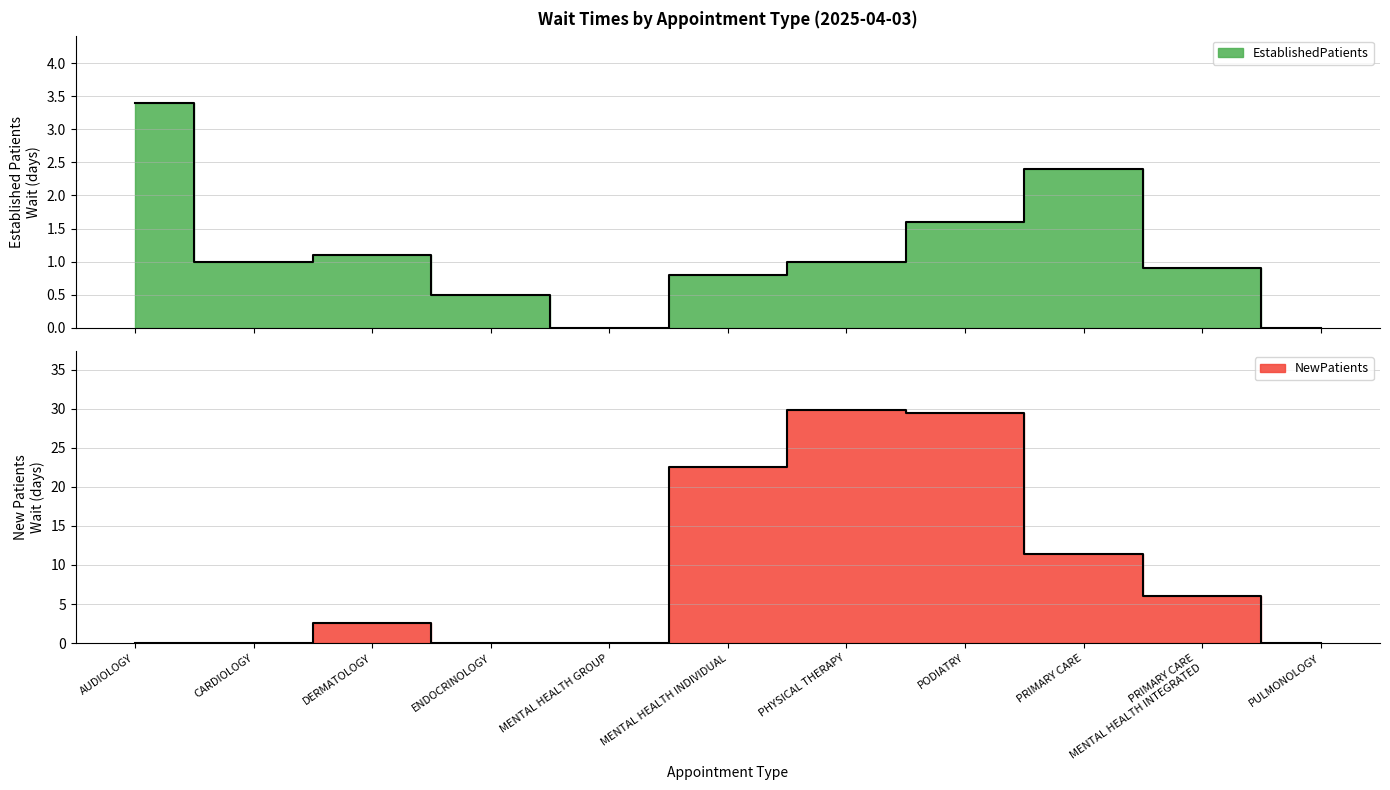

At which category is the sum across all series the highest?

PODIATRY